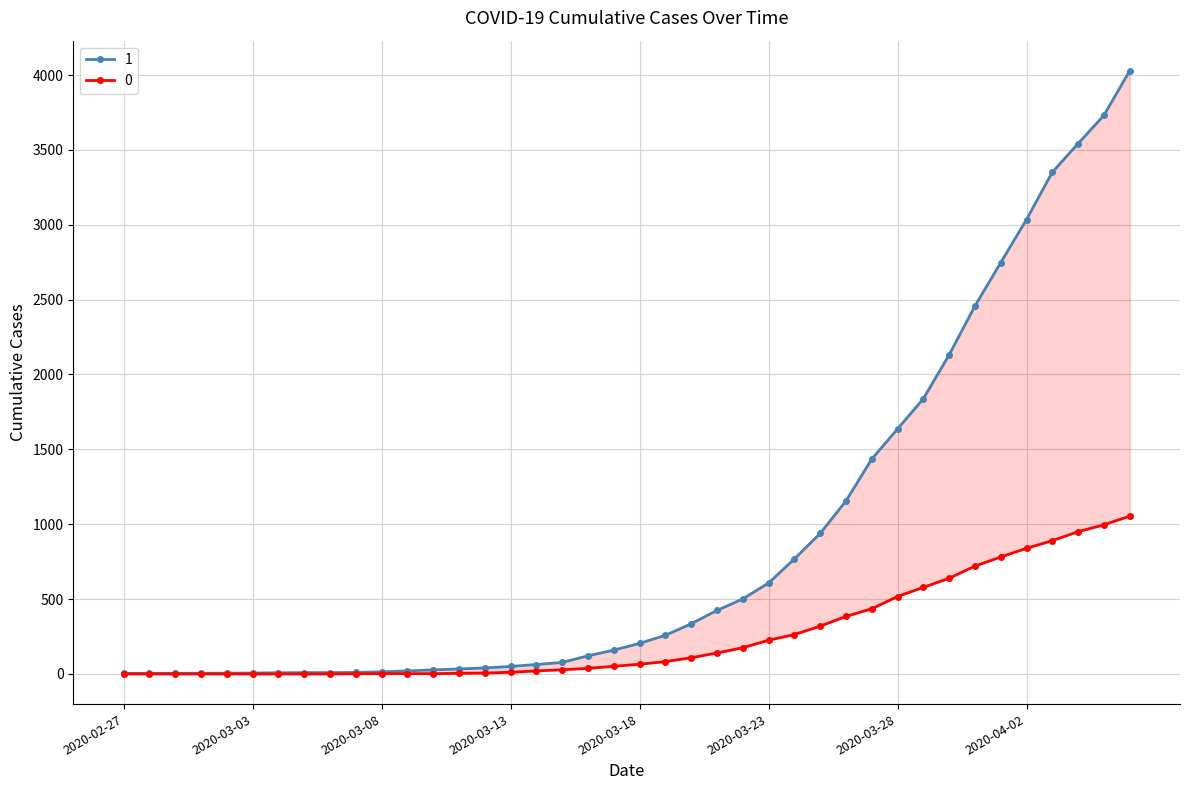

Reading left to right, extract all data points from this chart.

0: 0	0	0	0	0	0	0	0	0	1	2	2	2	4	6	11	20	28	37	51	65	82	108	140	175	225	263	319	384	435	517	578	639	720	781	839	890	950	996	1054
1: 3	4	4	4	5	6	8	9	9	10	14	20	27	33	40	50	63	77	121	159	204	258	335	424	501	607	768	938	1155	1435	1636	1838	2131	2457	2747	3035	3351	3542	3731	4028